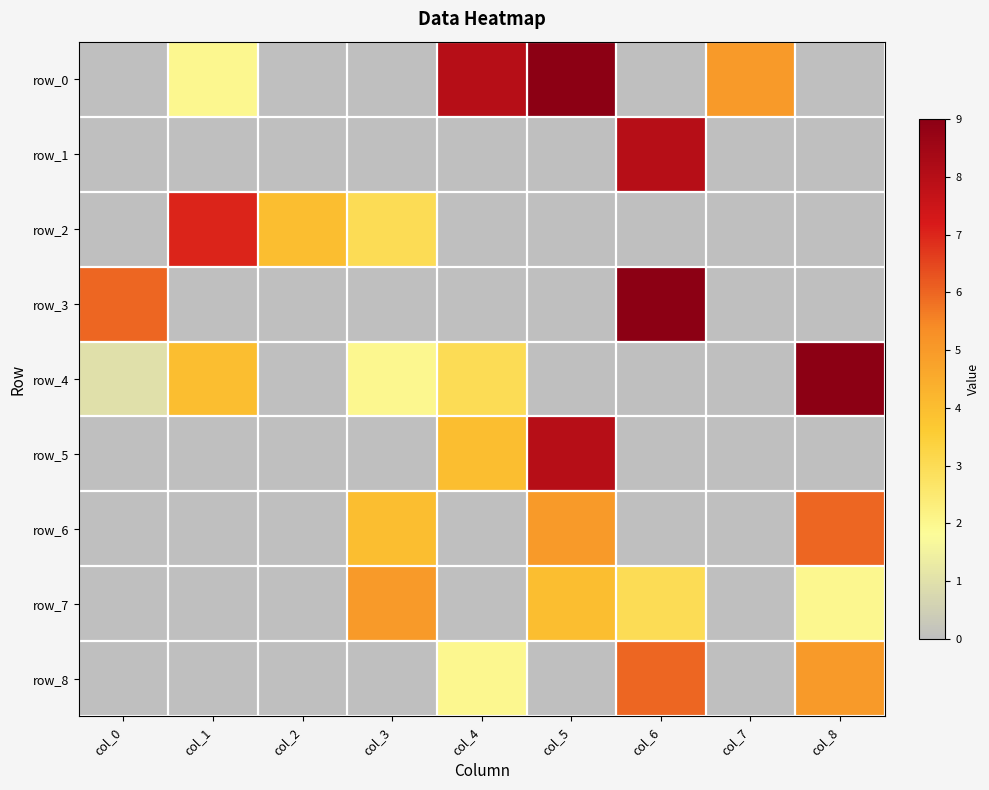

List the labels in order of row_5 value, smallest first.

col_0, col_1, col_2, col_3, col_6, col_7, col_8, col_4, col_5